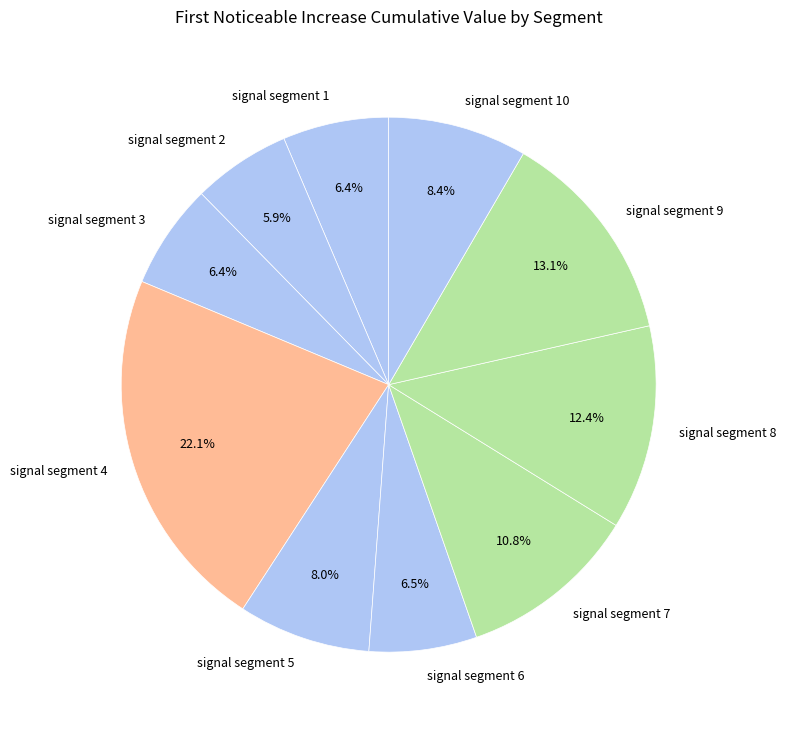

How many slices are in this pie chart?

10